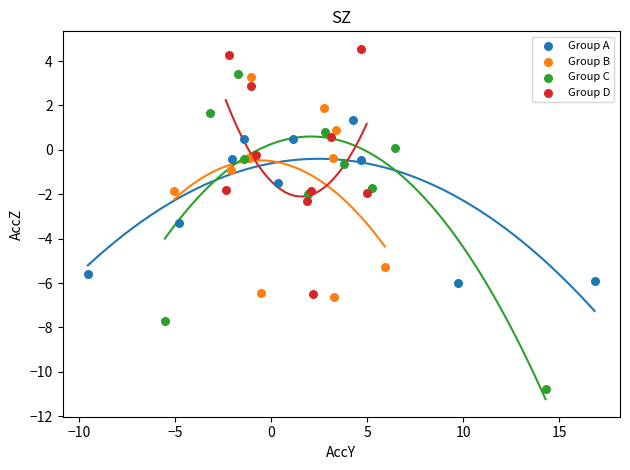

What are all the series names shown in the legend?

Group A, Group B, Group C, Group D